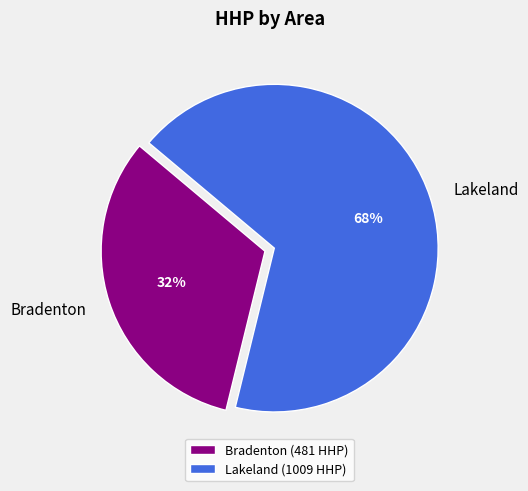

How many slices are in this pie chart?

2